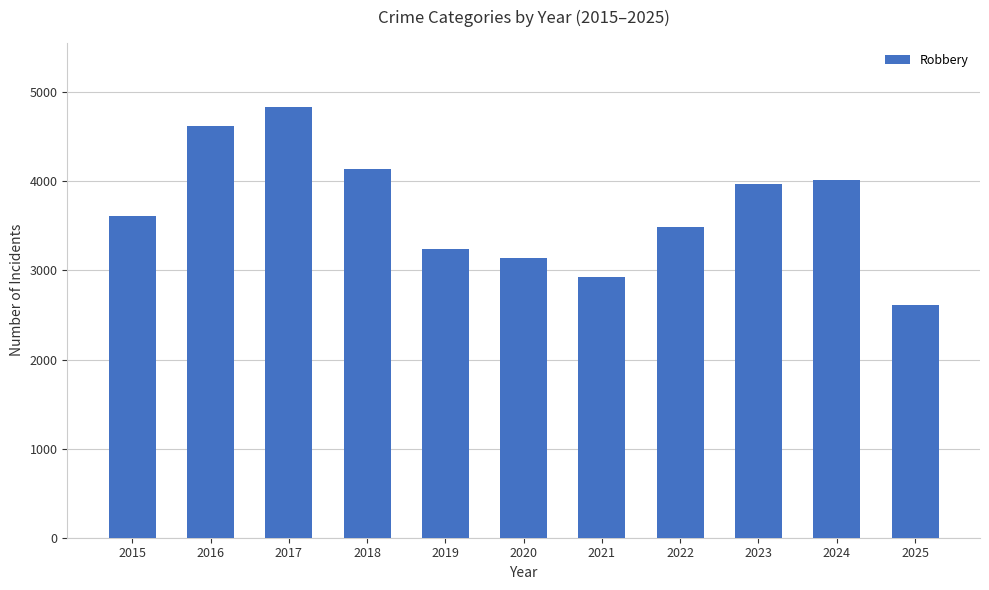

What is the sum of the values at 2025 and 2022?

6105